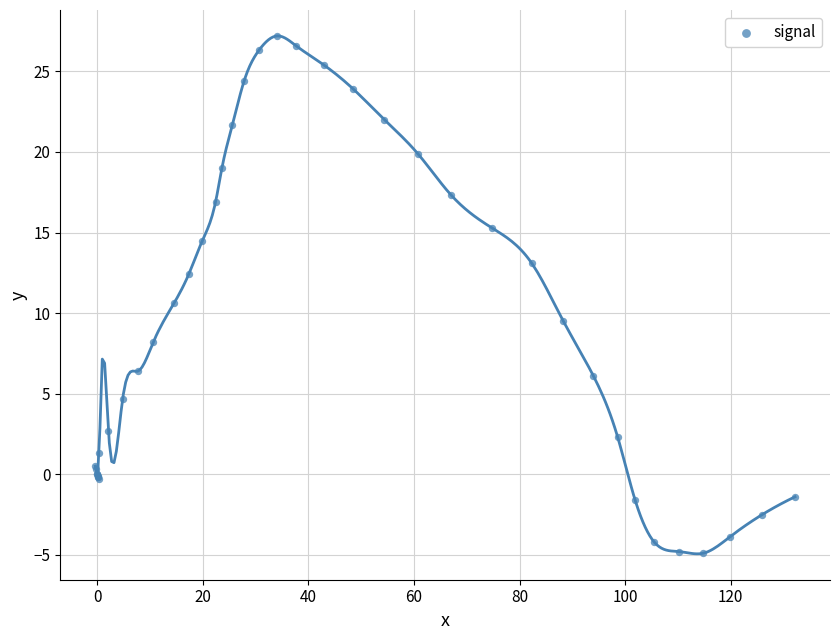

What Y value in the scatter plot is closest to 11?

10.6